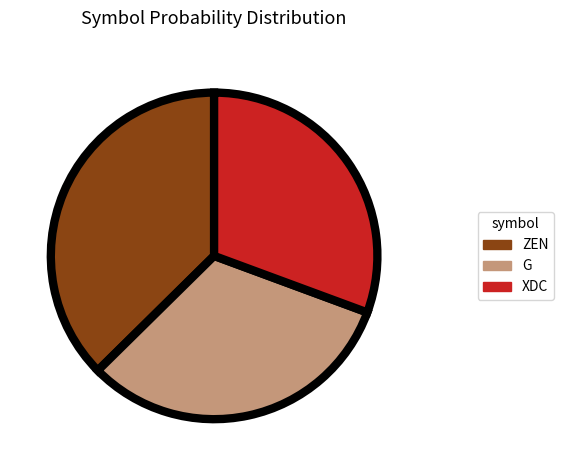

Count the number of slices in the pie.

3